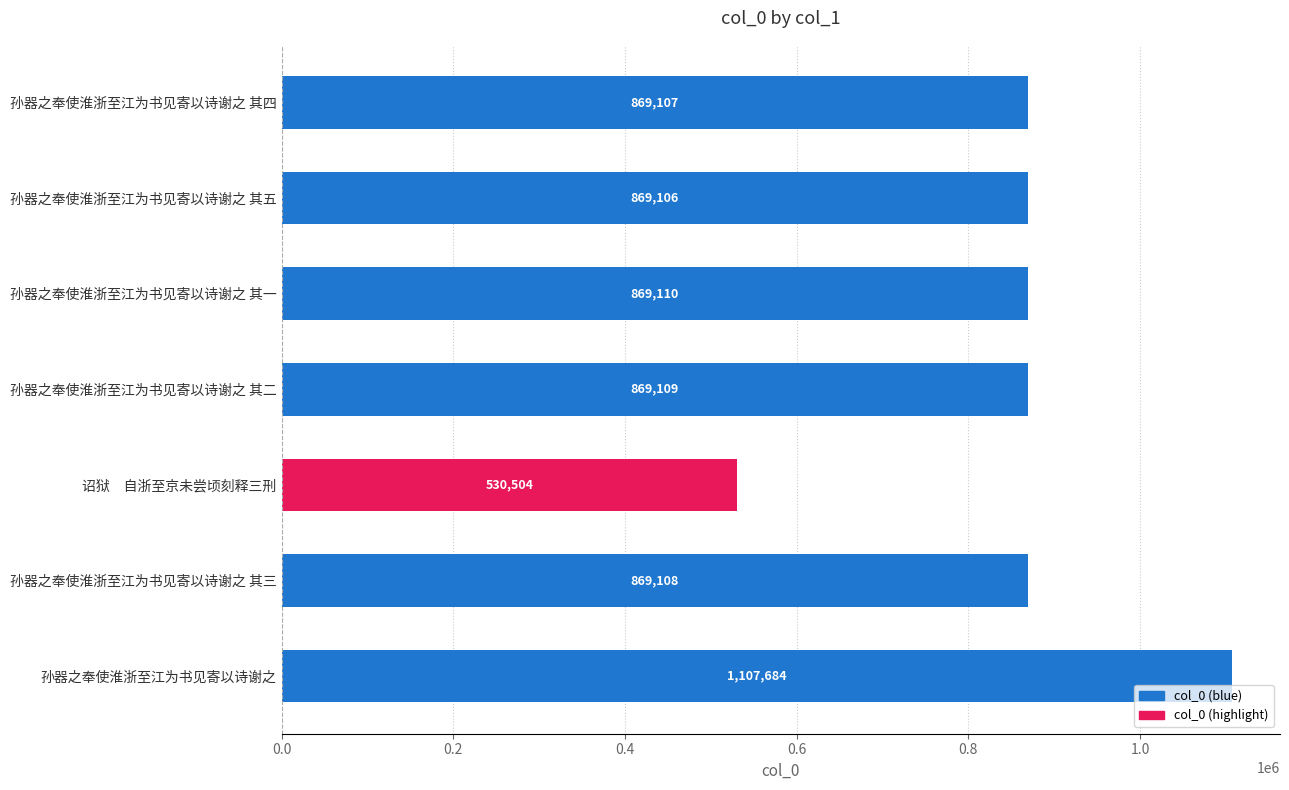

What is the sum of all values?

5983728